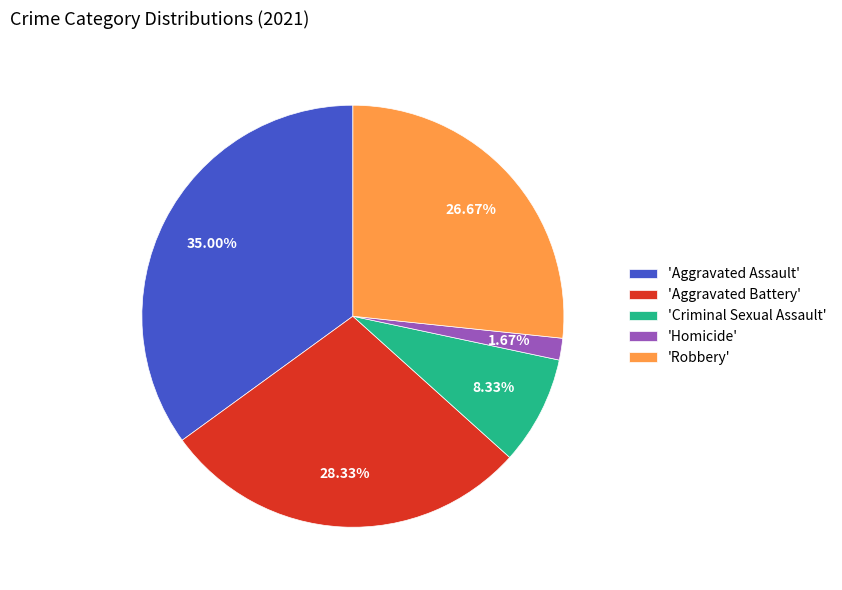

Is there a majority slice in this chart?

No